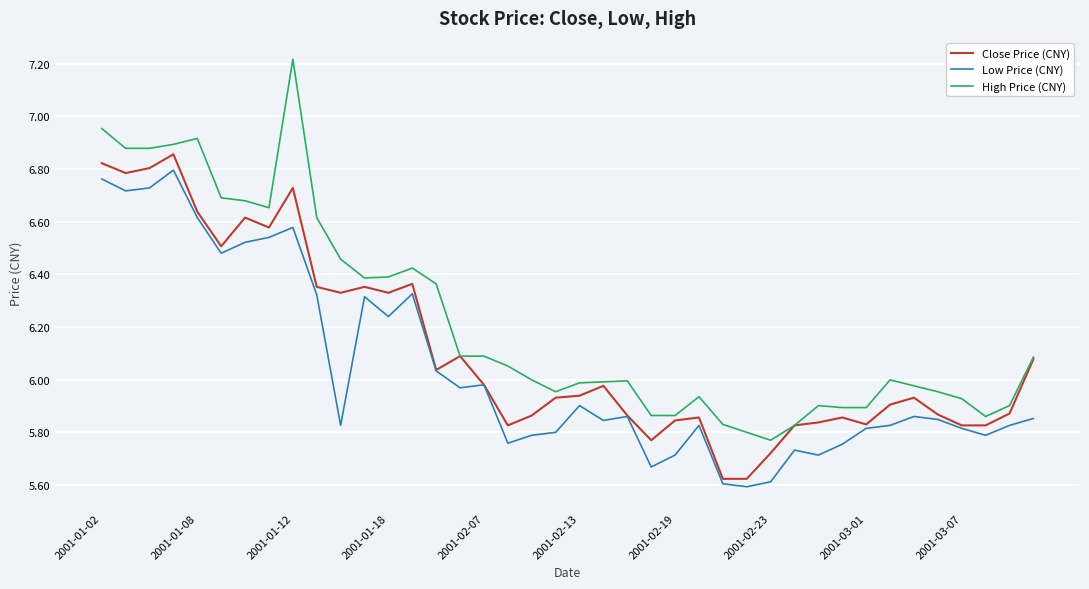

List the series in order of their overall mean, highest first.

High Price (CNY), Close Price (CNY), Low Price (CNY)